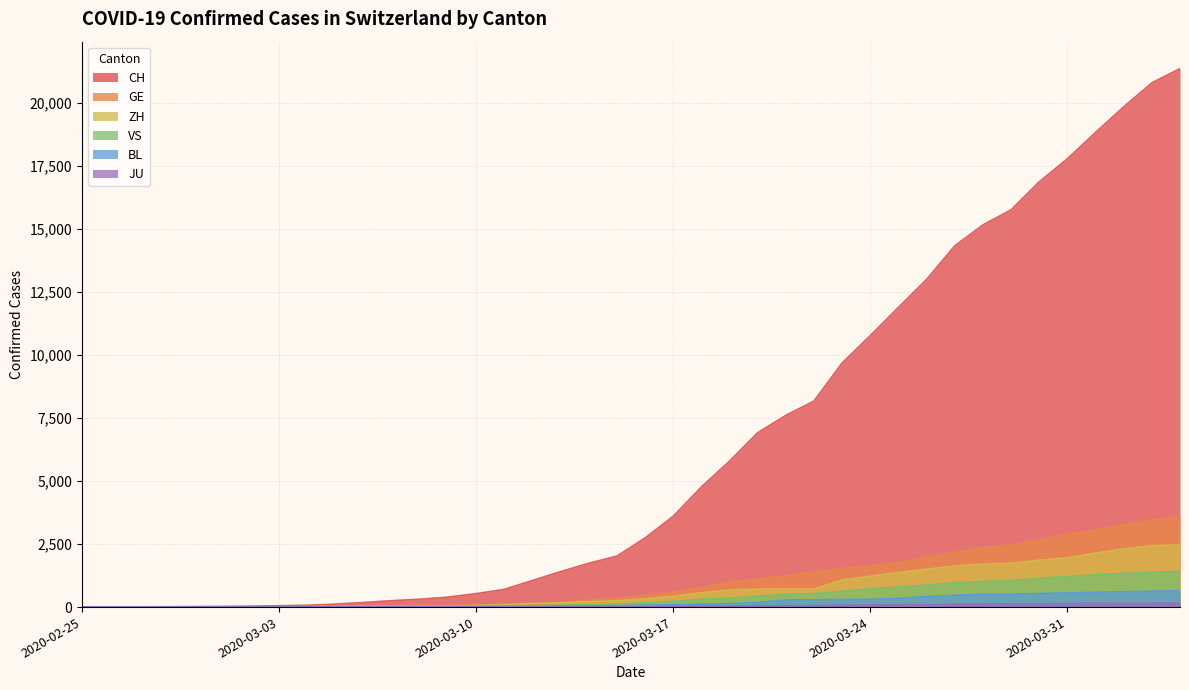

At which category is the sum across all series the highest?

2020-04-04